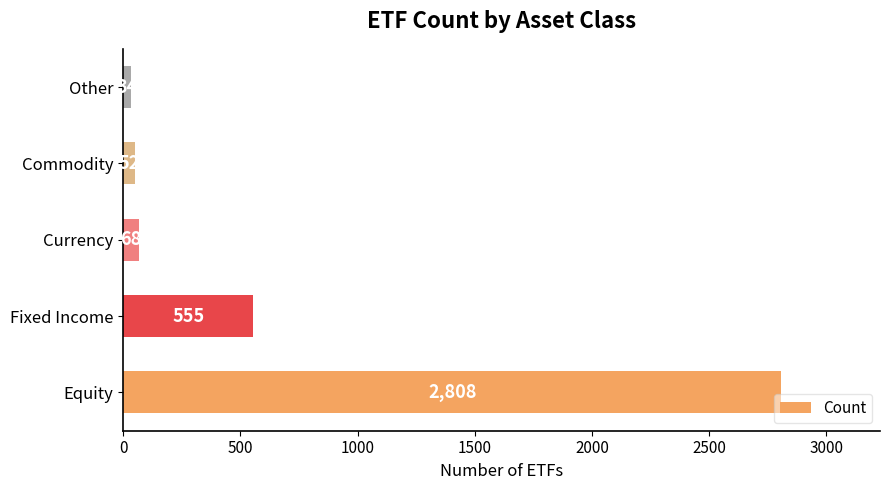

Is it true that the value at Currency is 68?

True